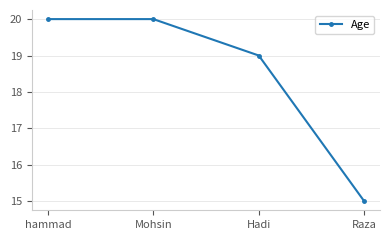

Reading left to right, extract all data points from this chart.

hammad=20	Mohsin=20	Hadi=19	Raza=15